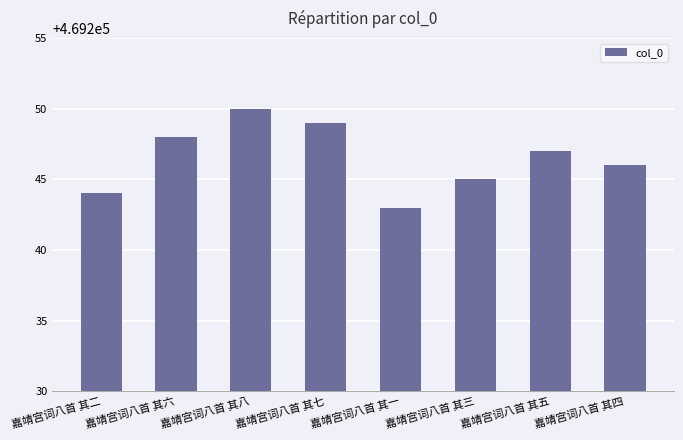

What is the difference between the maximum and minimum values?

7